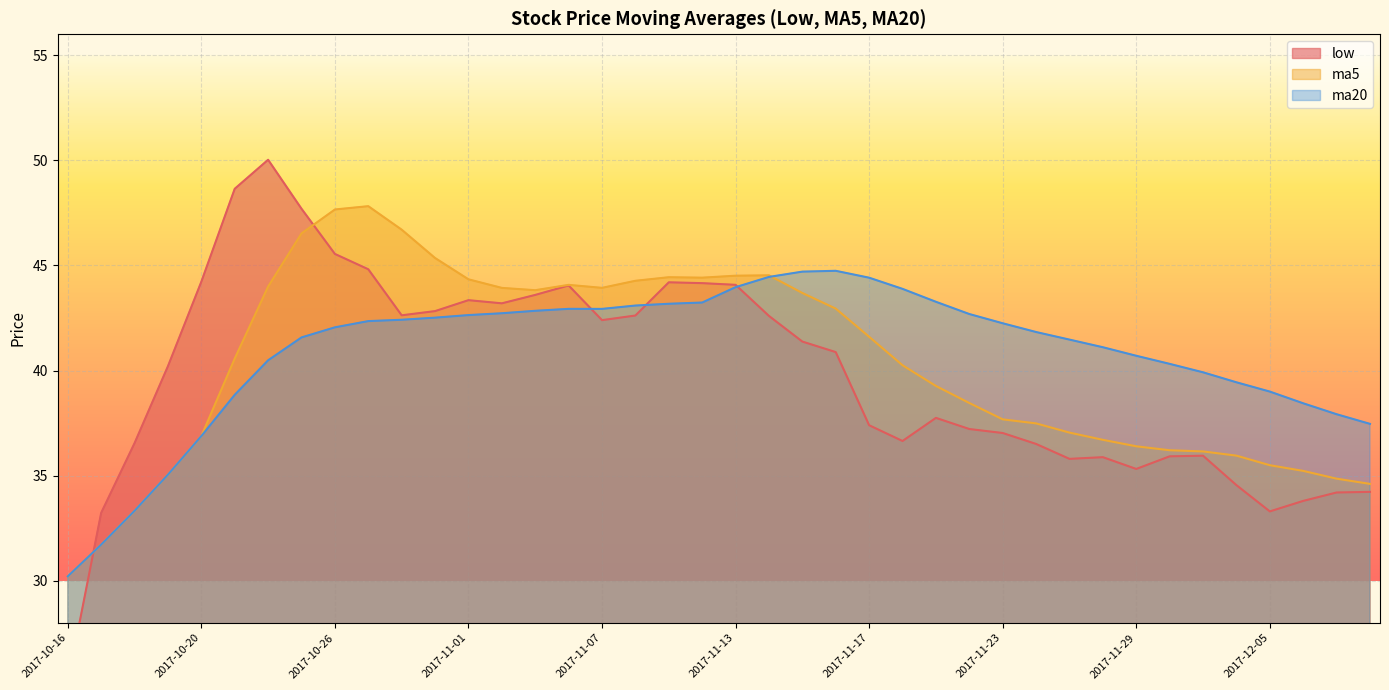

What is the label of the 32nd point from the right?

2017-10-26